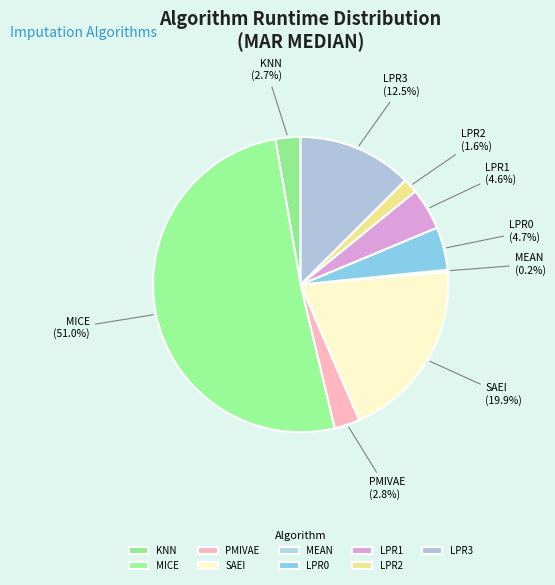

To the nearest percent, what portion does LPR0 represent?

5%